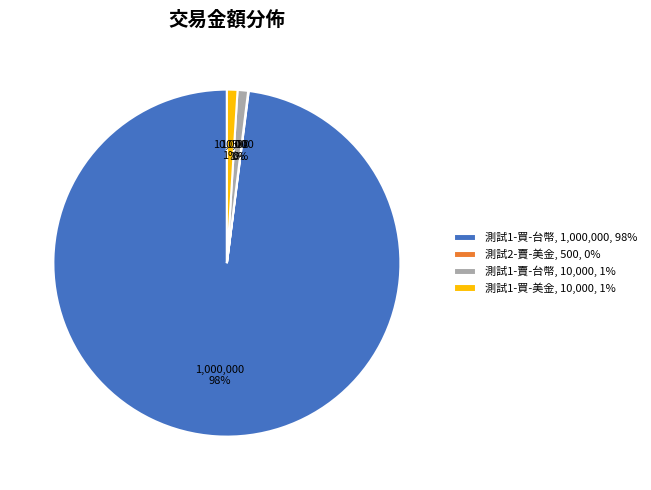

Does 測試1-買-台幣 account for over 50% of the chart?

Yes